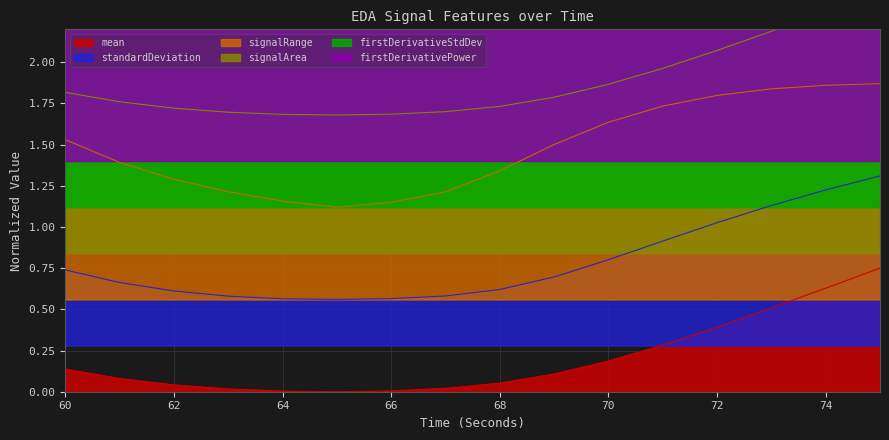

What is the difference between the firstDerivativePower_EDA values at 69 and 71?

0.4